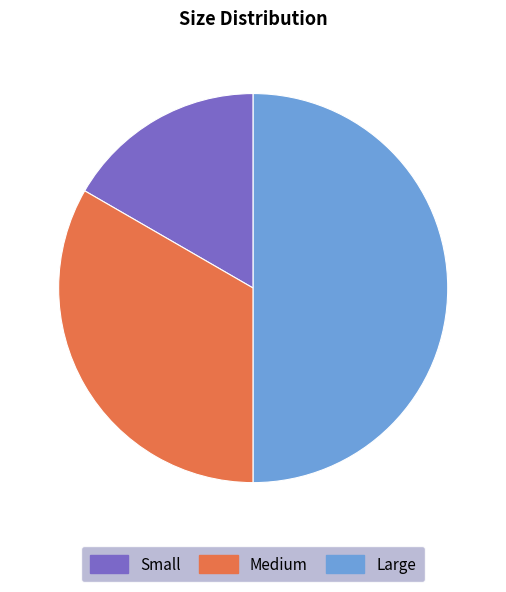

Between Small and Large, which is larger?

Large